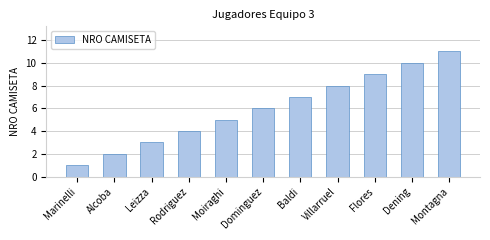

Reading right to left, what are all the values shown in this chart?

11	10	9	8	7	6	5	4	3	2	1